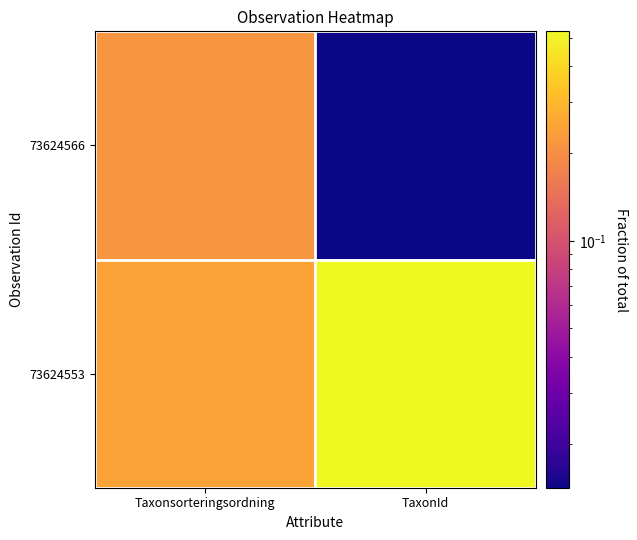

Which has a higher value, Taxonsorteringsordning or TaxonId?

Taxonsorteringsordning